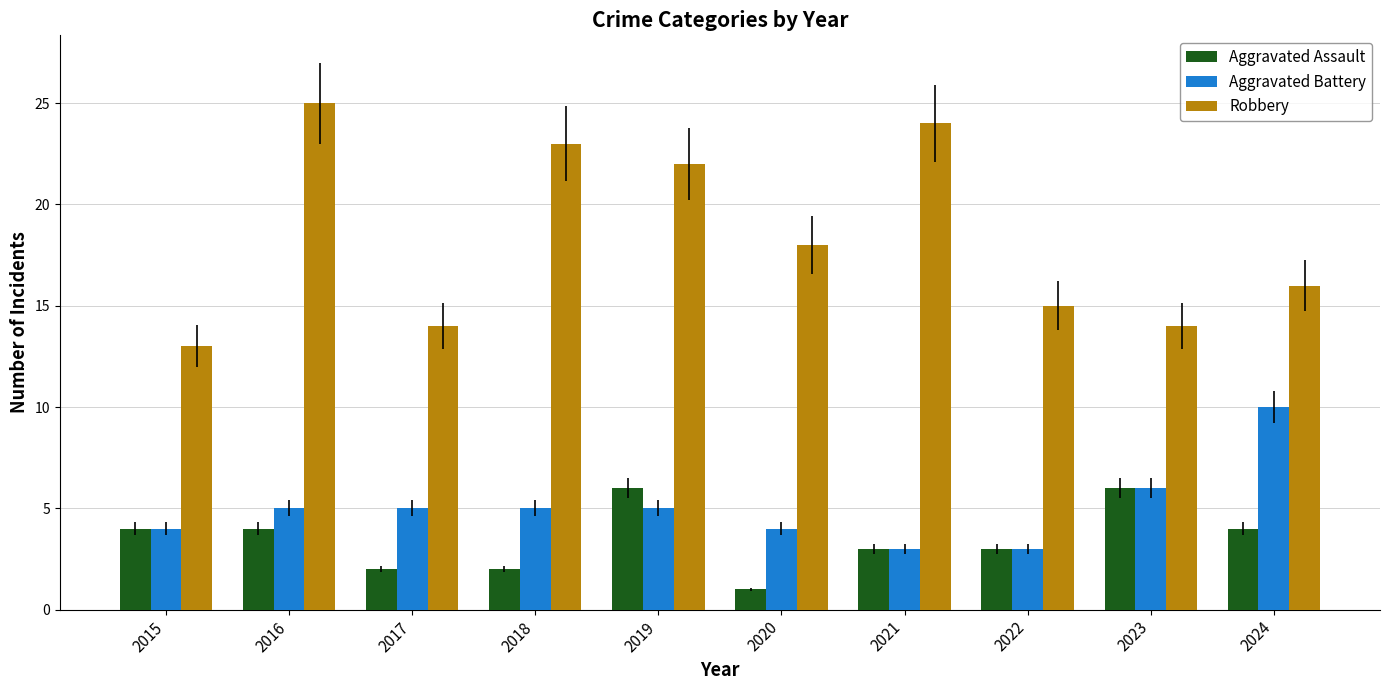

How many Aggravated Battery values are between 4 and 5?

6